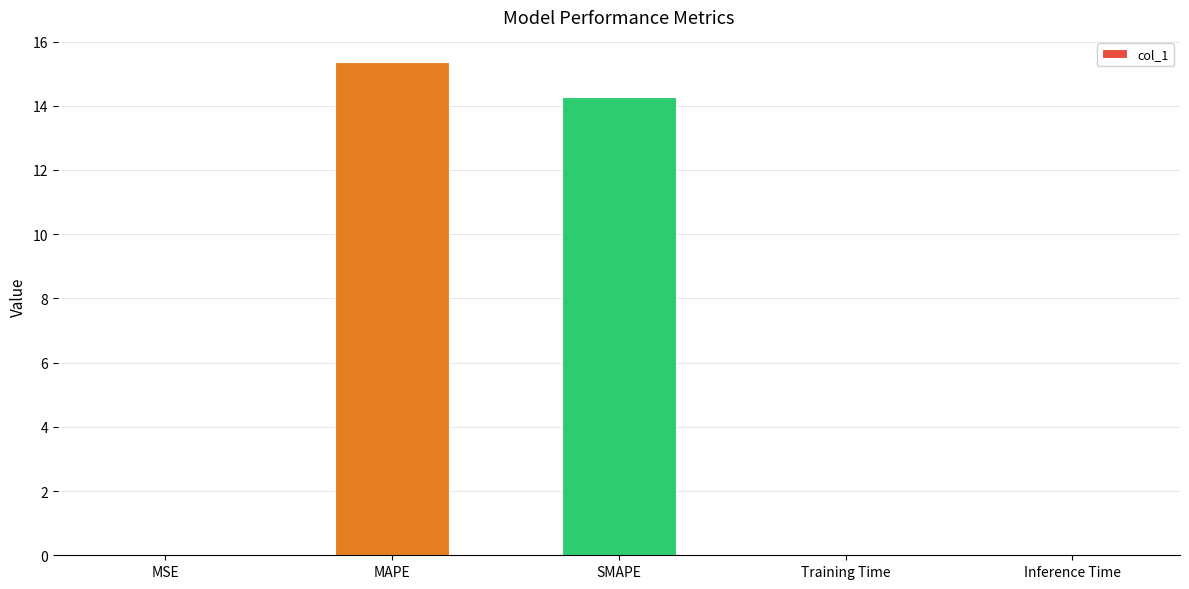

What is the maximum value shown in the chart?

15.4